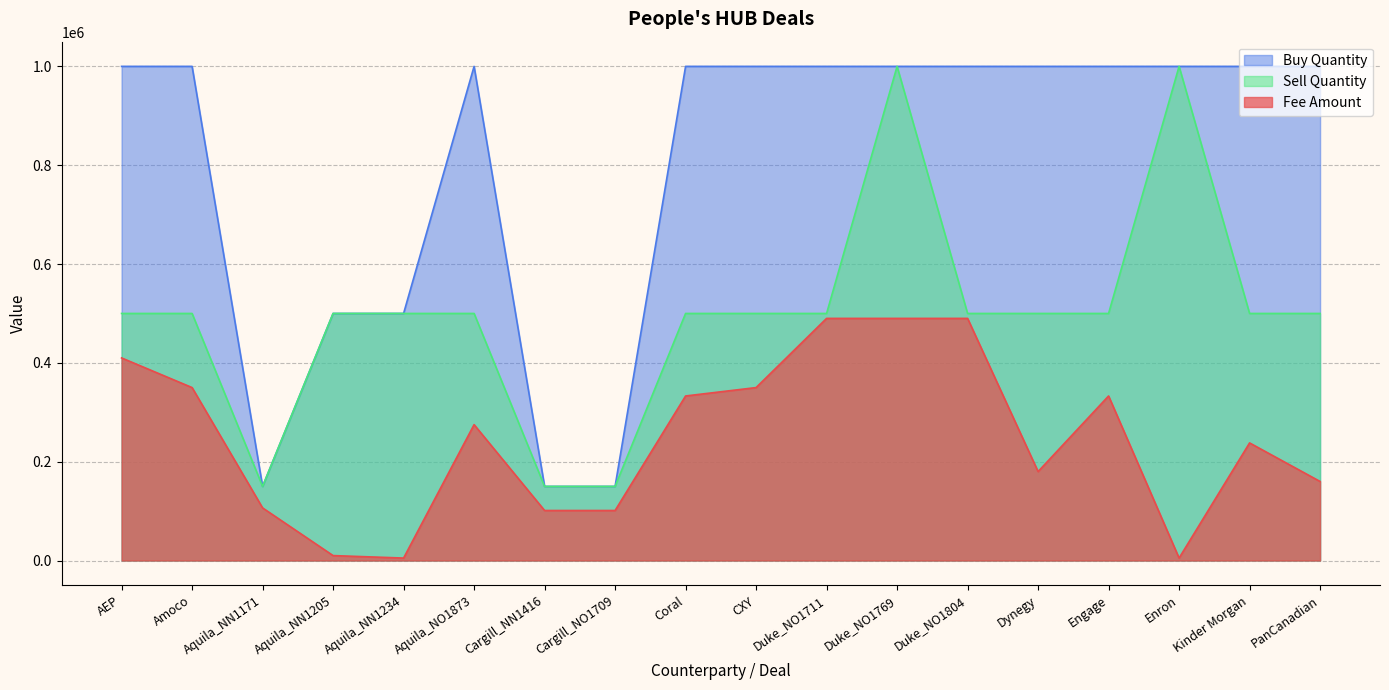

Reading left to right, extract all data points from this chart.

Fee Amount: 410000	350000	106500	10000	5000	275000	101250	101250	333000	350000	490000	490000	490000	180000	333000	5000	238000	160000
Buy Quantity: 1000000	1000000	150000	500000	500000	1000000	150000	150000	1000000	1000000	1000000	1000000	1000000	1000000	1000000	1000000	1000000	1000000
Sell Quantity: 500000	500000	150000	500000	500000	500000	150000	150000	500000	500000	500000	1000000	500000	500000	500000	1000000	500000	500000